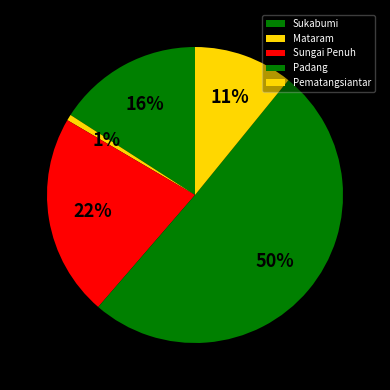

What is the smallest slice in the pie chart?

Mataram